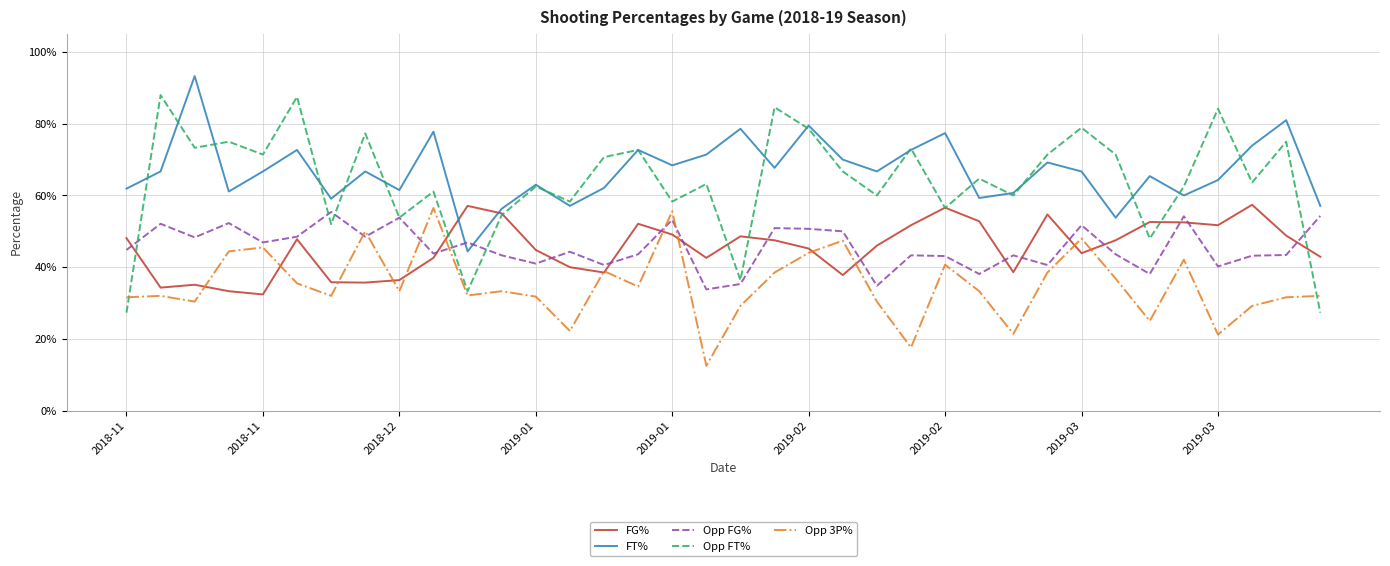

What are all the series names shown in the legend?

FG%, FT%, Opp FG%, Opp FT%, Opp 3P%